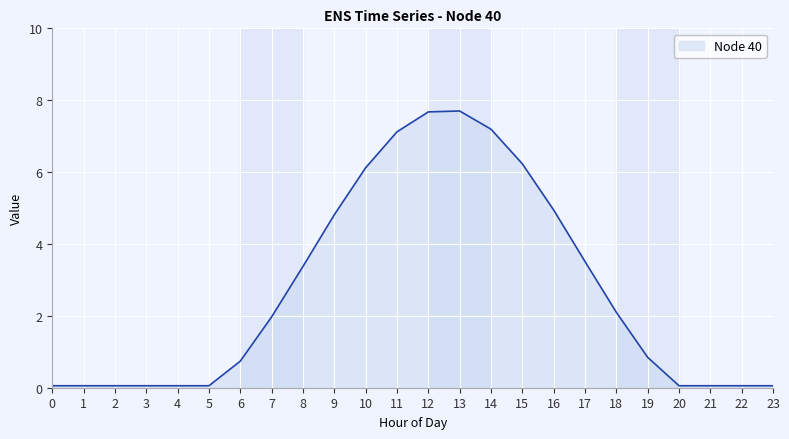

Where is the data nearest to the value 3?

8